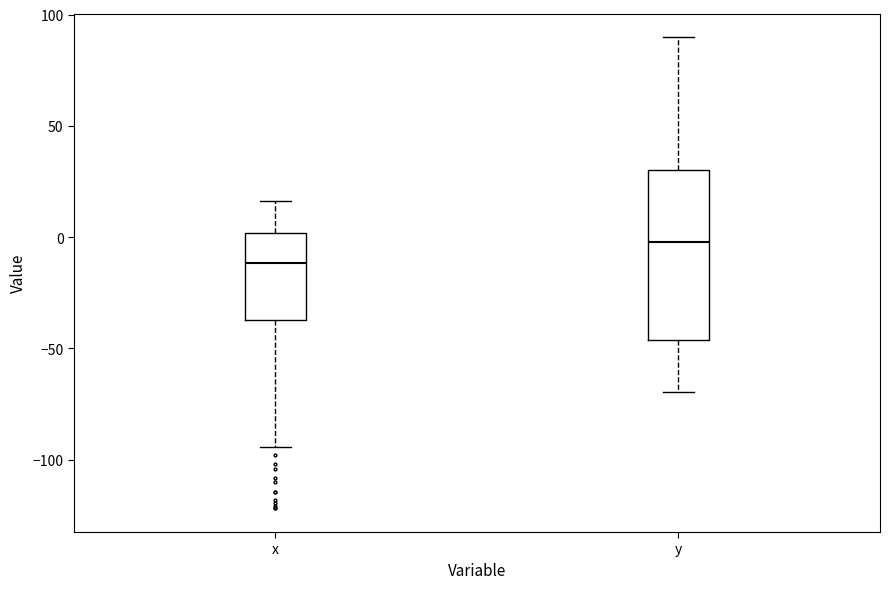

Where is the lower edge of the box for x on the y-axis? The values are not printed on the chart, so give them approximately, as read against the axis.

-35